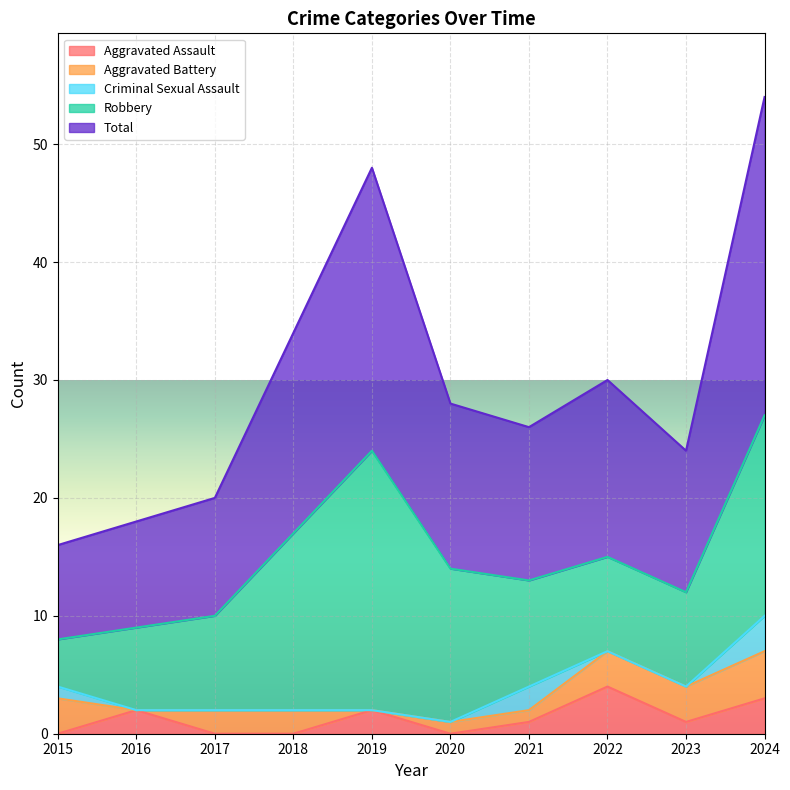

What is the spread (max minus min) of values at 2021?

12